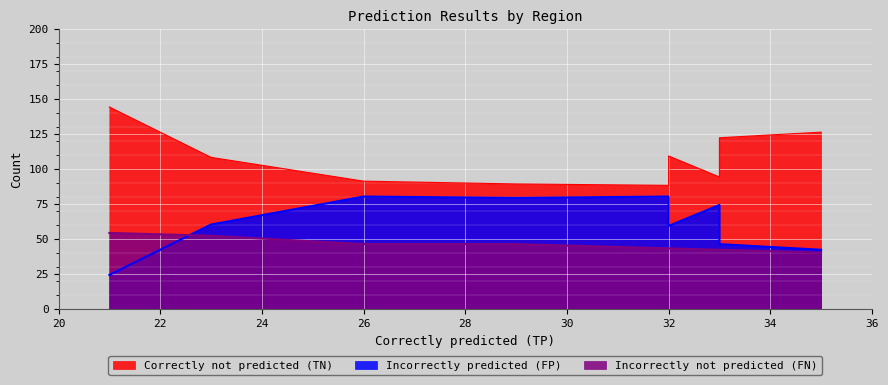

Rank the series at S from lowest to highest value.

Incorrectly not predicted (FN), Incorrectly predicted (FP), Correctly not predicted (TN)